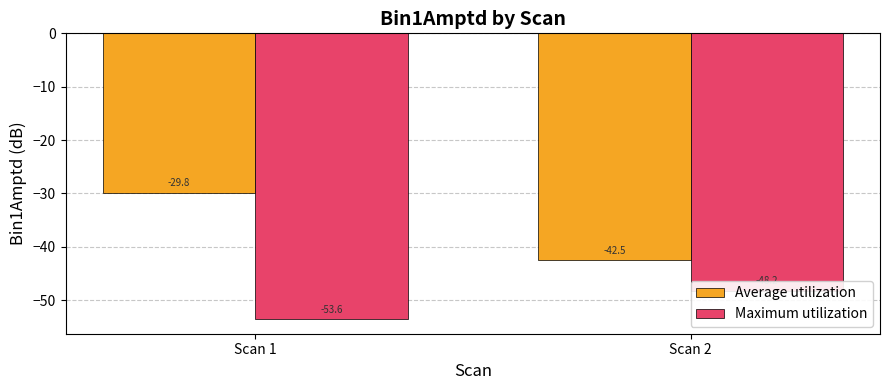

What is the difference between the maximum and minimum values in the Maximum utilization series?

5.4